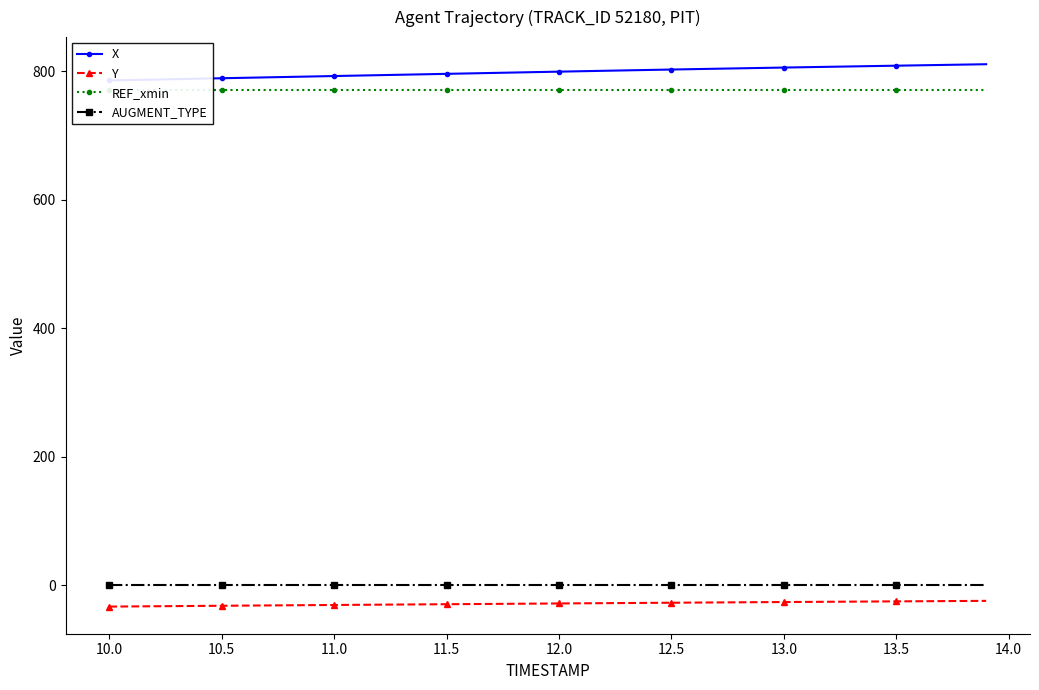

True or false: AUGMENT_TYPE and Y cross at least once.

False